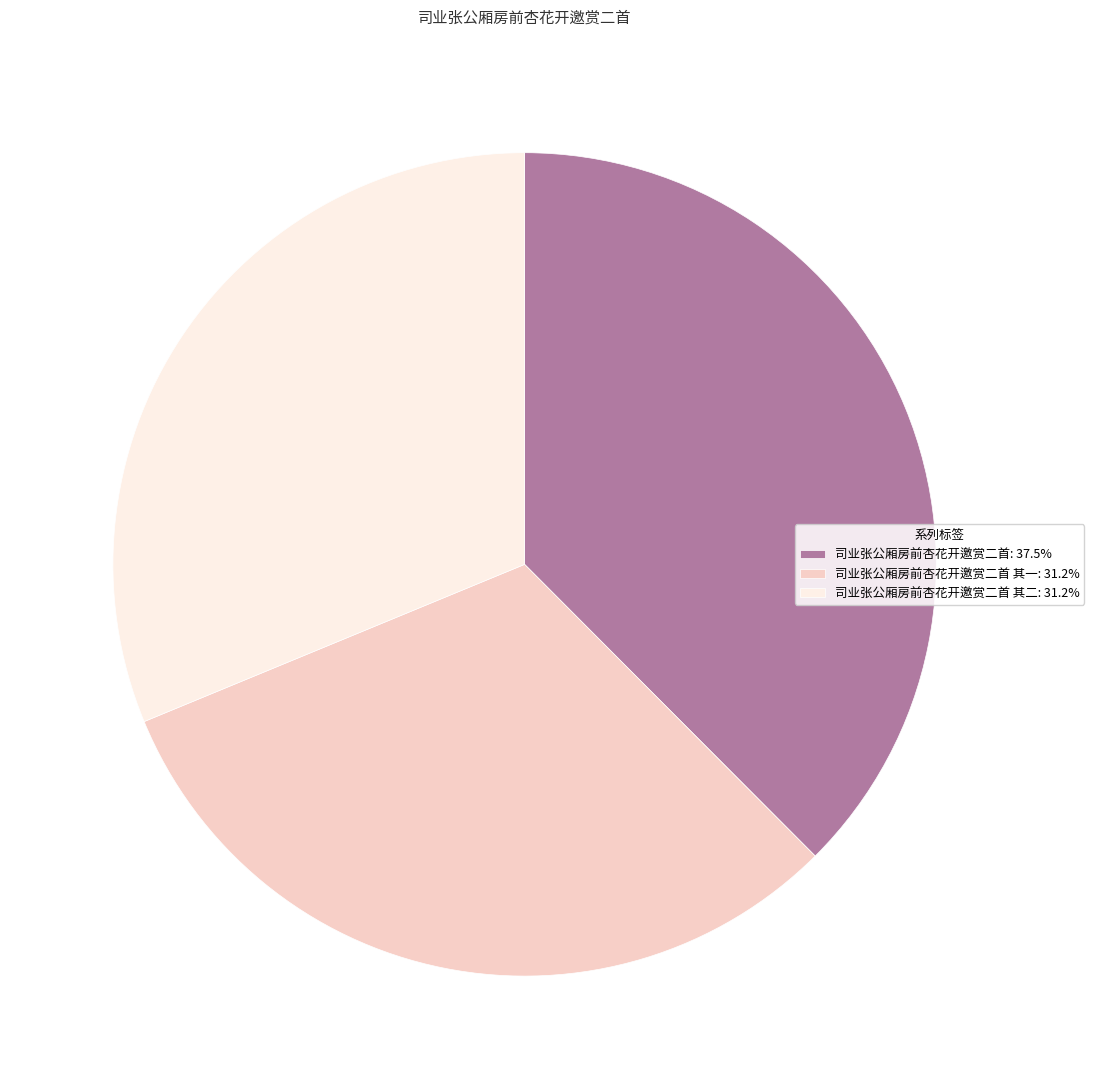

Is there any slice that represents more than half of the pie?

No